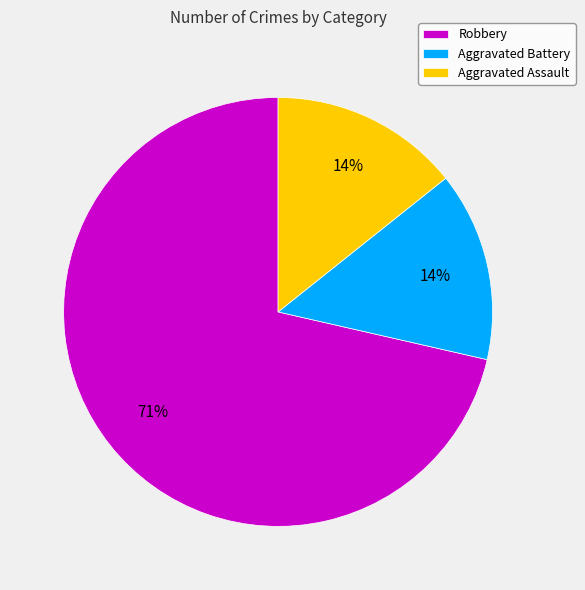

Which category has the biggest portion of the pie?

Robbery